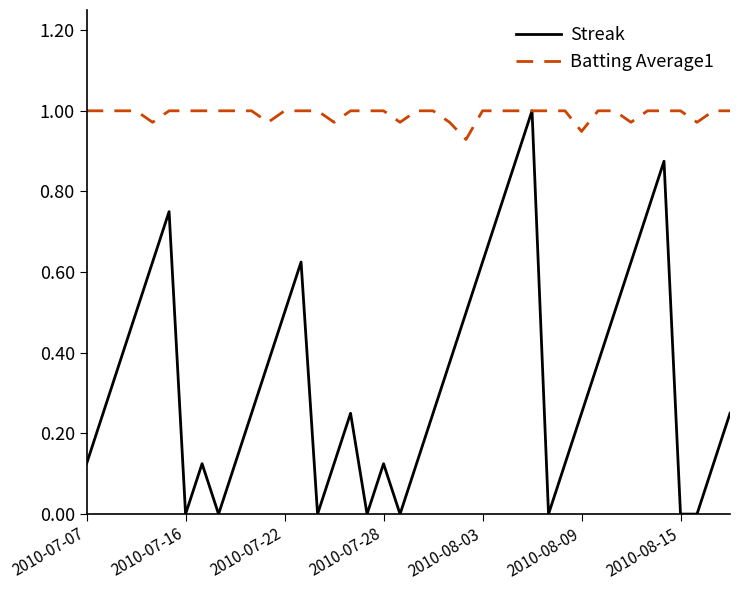

Count the number of data series in this chart.

2